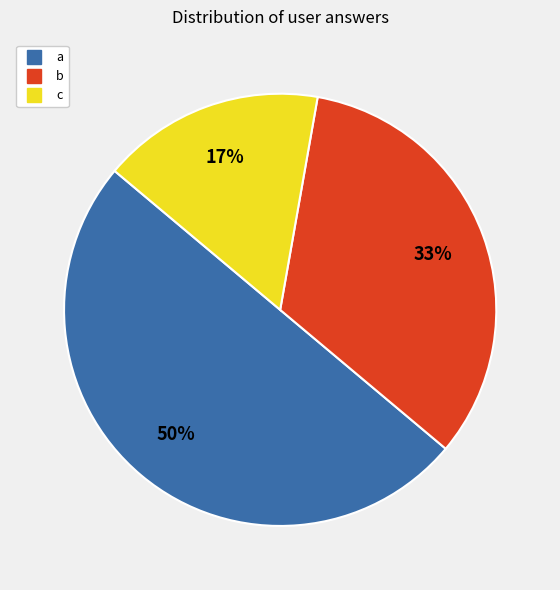

Which slice is the largest?

a